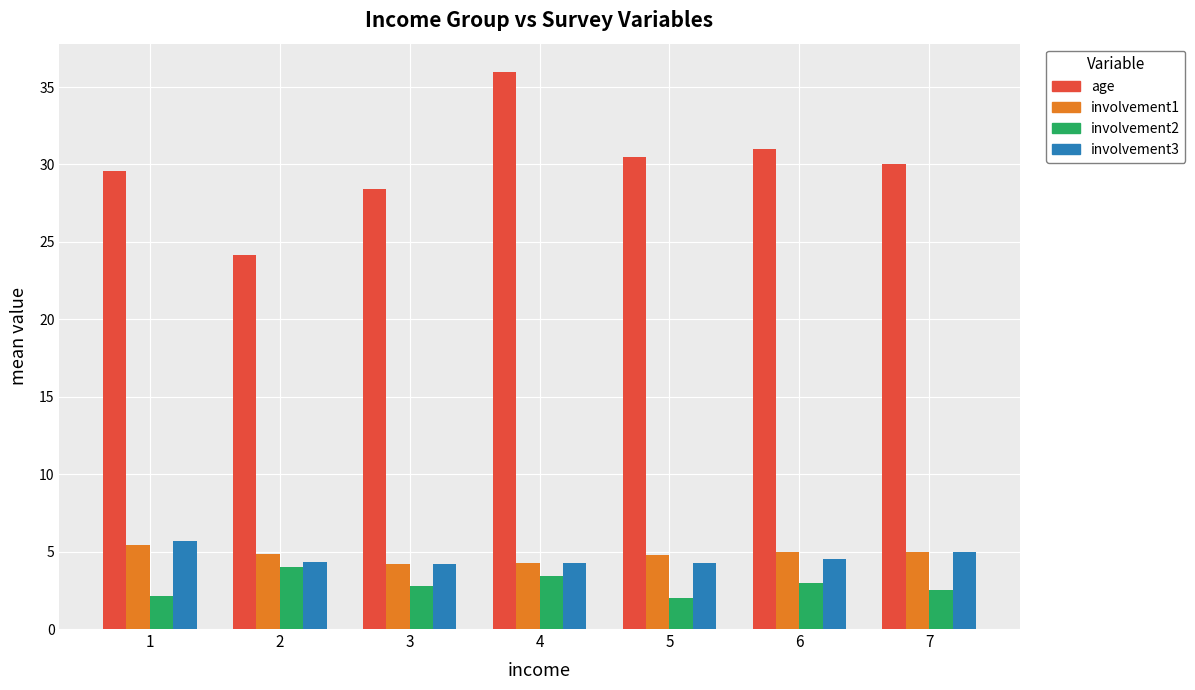

How many bars are there in each group?

4